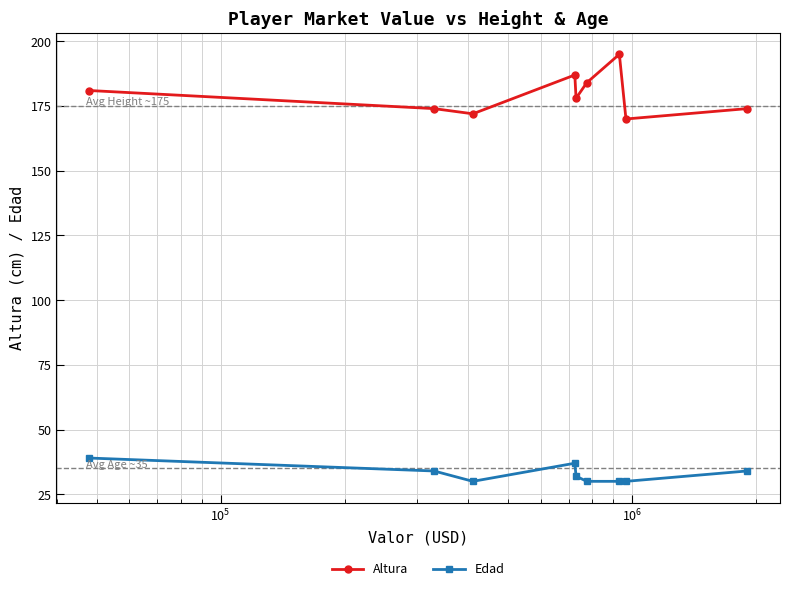

At how many categories does at least one series exceed 117?

9